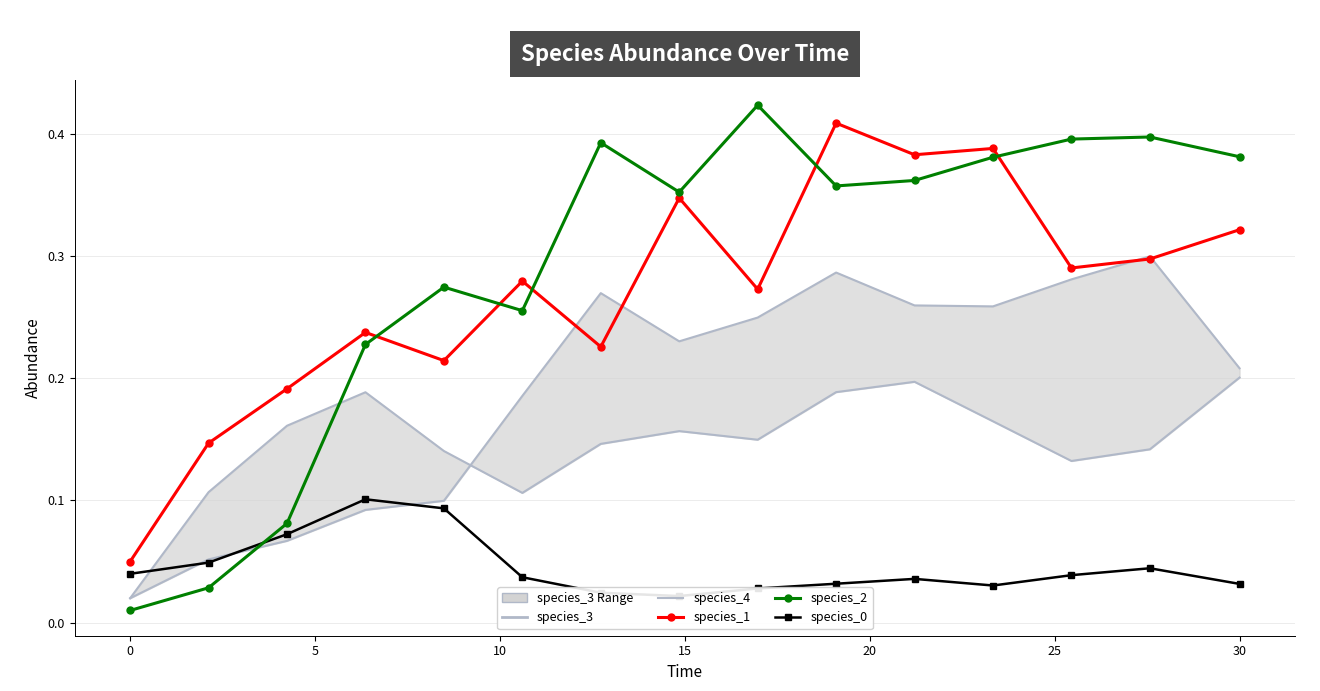

In species_2, how many points are higher than both neighbors (excluding endpoints)?

4